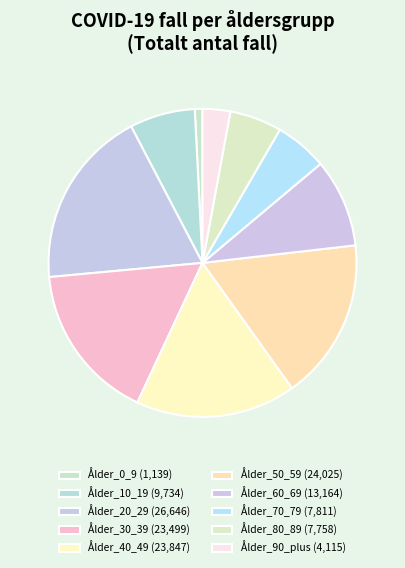

Rank the categories by value from highest to lowest.

Ålder_20_29, Ålder_50_59, Ålder_40_49, Ålder_30_39, Ålder_60_69, Ålder_10_19, Ålder_70_79, Ålder_80_89, Ålder_90_plus, Ålder_0_9